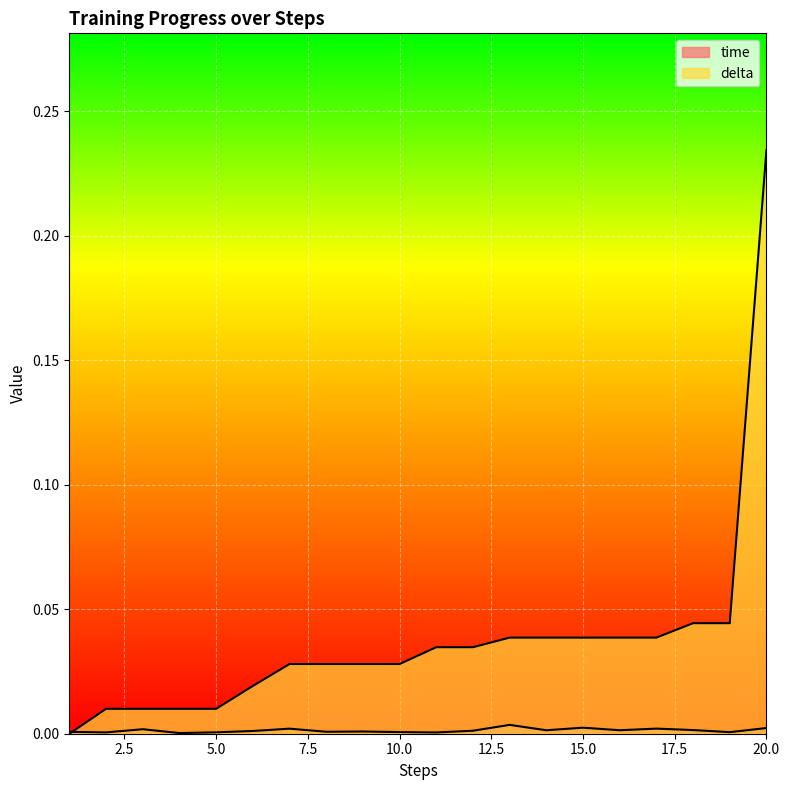

True or false: delta and time intersect in this chart.

True